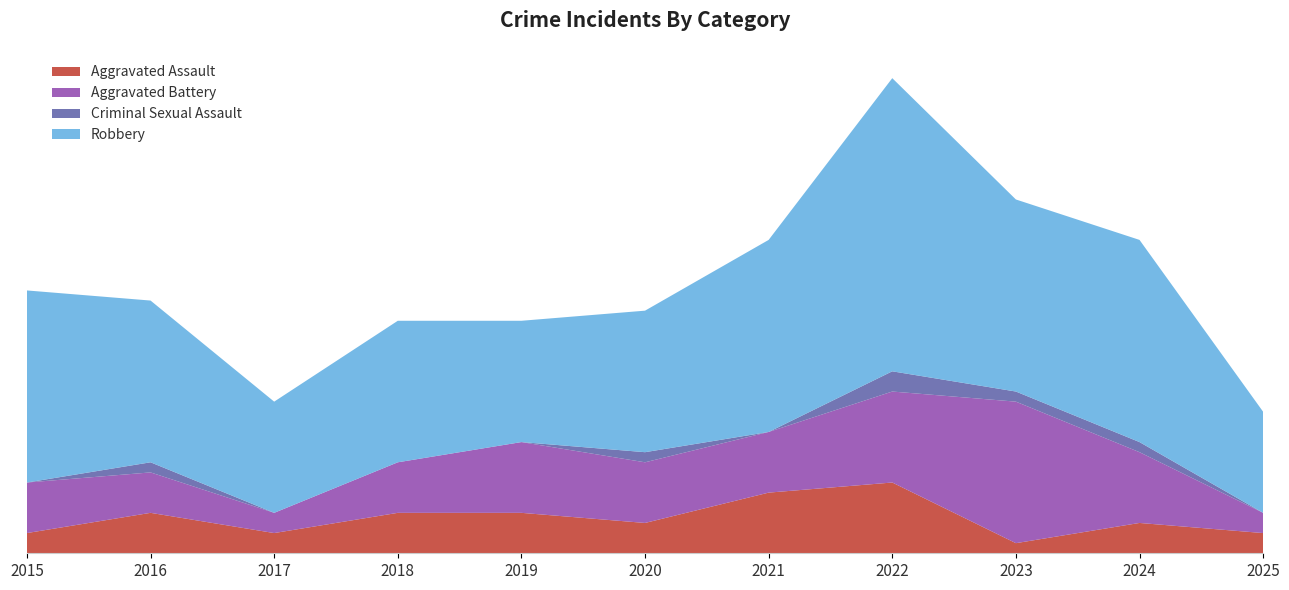

Reading left to right, extract all data points from this chart.

Aggravated Assault: 2015=2	2016=4	2017=2	2018=4	2019=4	2020=3	2021=6	2022=7	2023=1	2024=3	2025=2
Aggravated Battery: 2015=5	2016=4	2017=2	2018=5	2019=7	2020=6	2021=6	2022=9	2023=14	2024=7	2025=2
Criminal Sexual Assault: 2015=0	2016=1	2017=0	2018=0	2019=0	2020=1	2021=0	2022=2	2023=1	2024=1	2025=0
Robbery: 2015=19	2016=16	2017=11	2018=14	2019=12	2020=14	2021=19	2022=29	2023=19	2024=20	2025=10